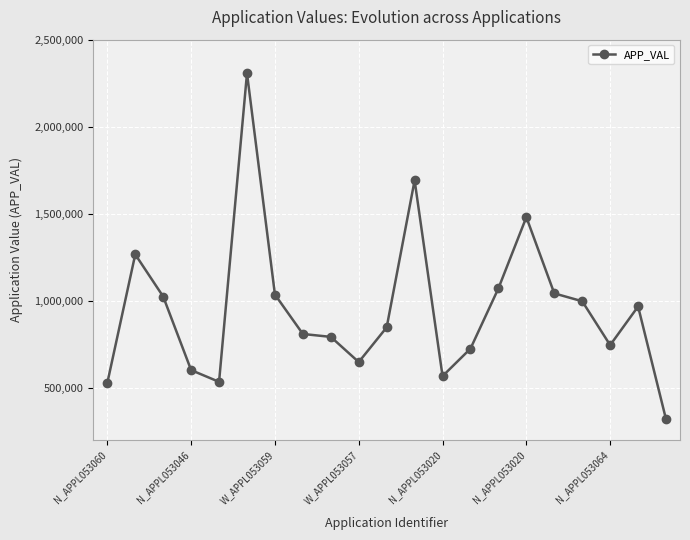

True or false: there are more than 1 points higher than both neighbors.

True